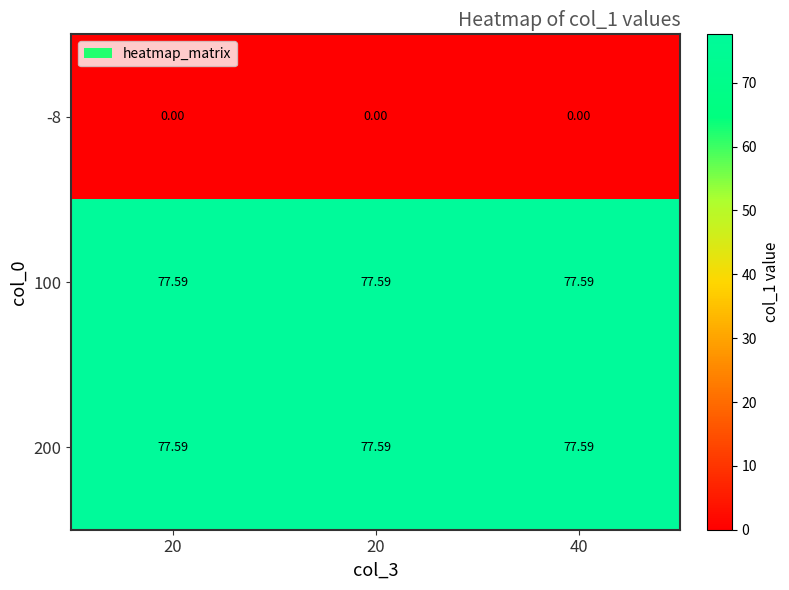

Which series has the widest spread of values?

-8